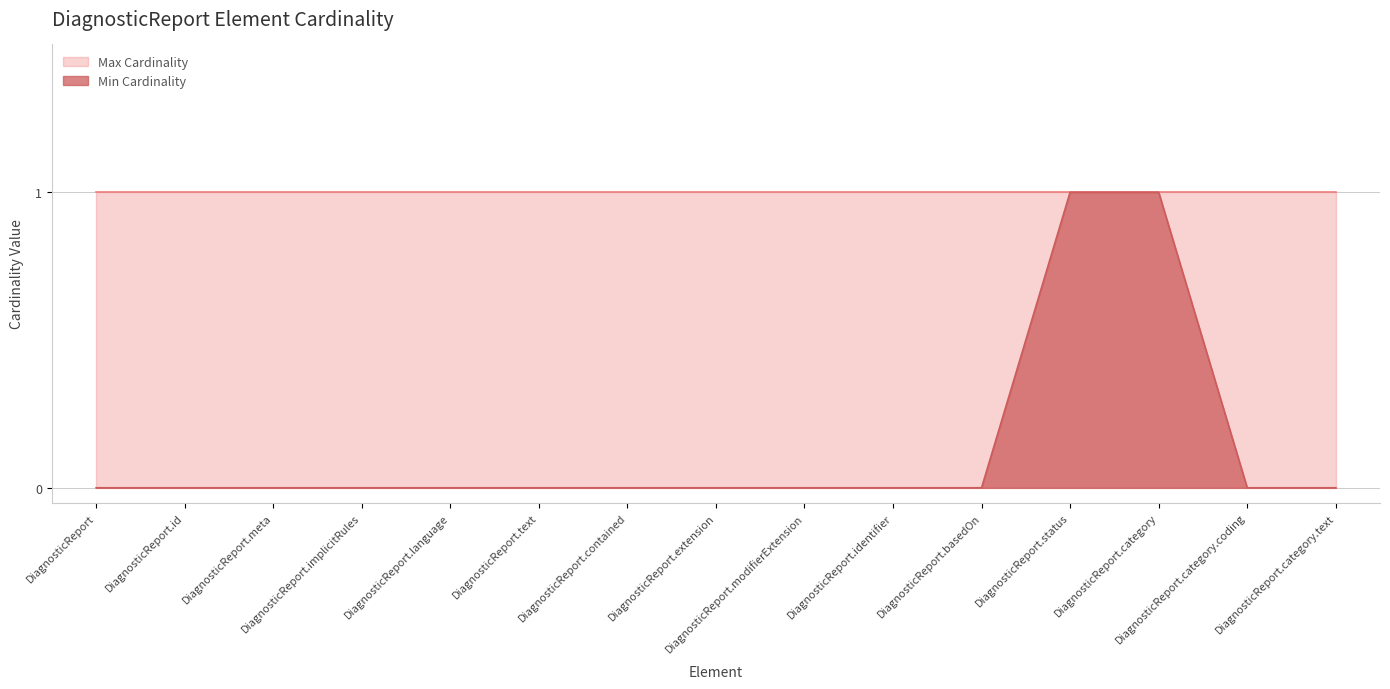

Reading left to right, extract all data points from this chart.

0	0	0	0	0	0	0	0	0	0	0	1	1	0	0